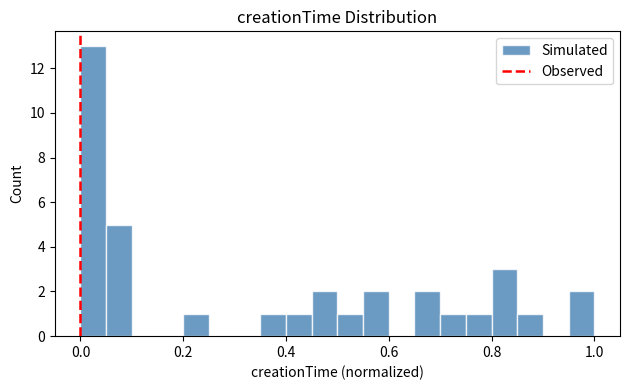

Read against the x-axis, roughly where is the centre of the tallest bar?

0.02